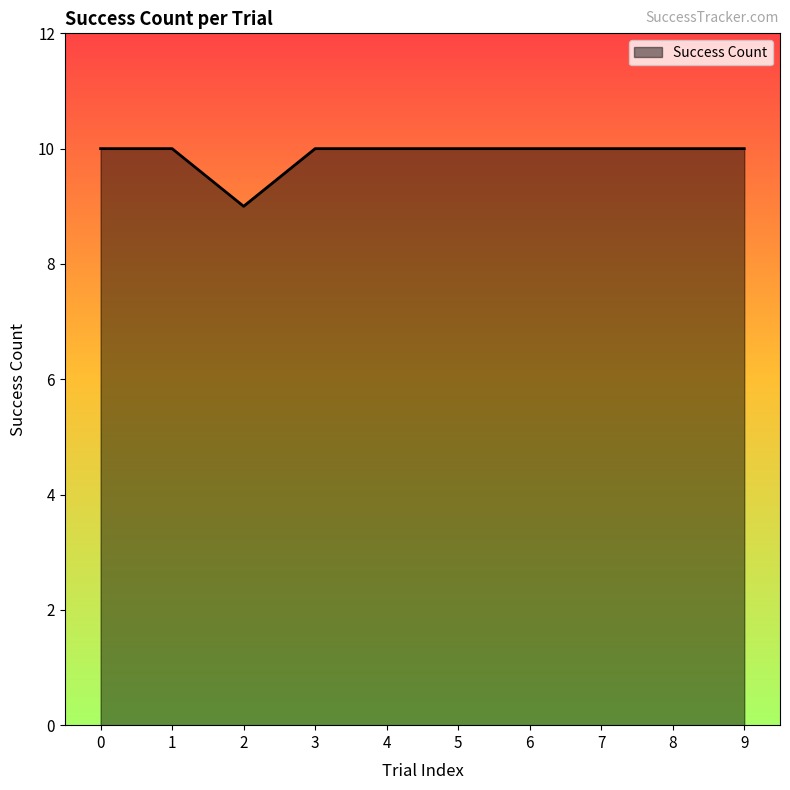

What is the sum of all values?

99